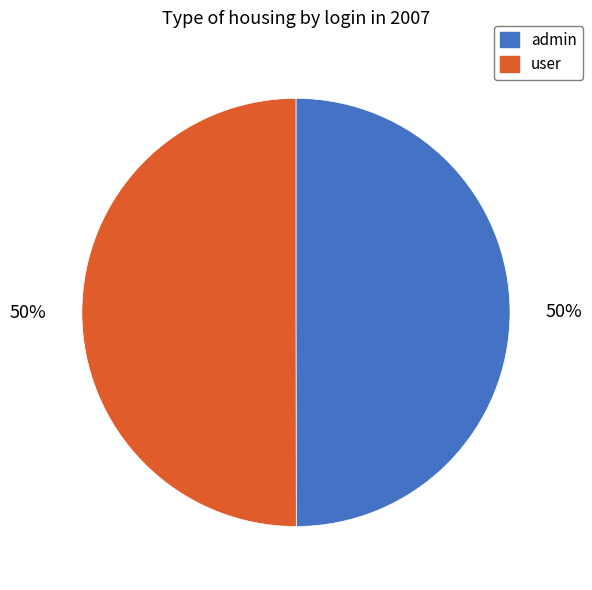

Approximately how many times larger is the value at admin compared to user?

1.0